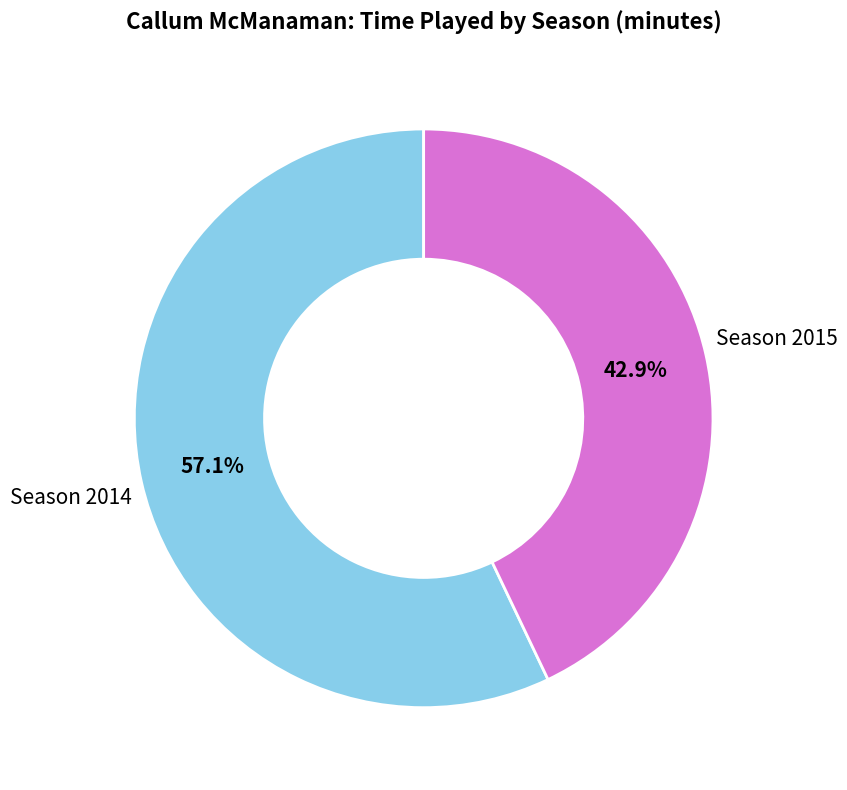

Is there any slice that represents more than half of the pie?

Yes